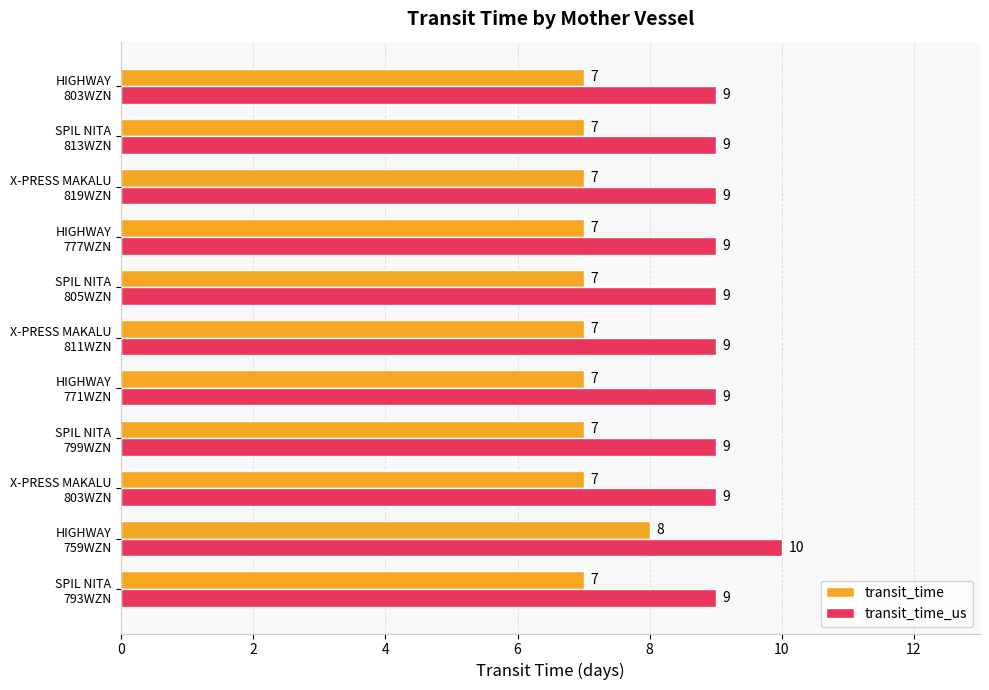

List the series in order of their peak value, lowest first.

transit_time, transit_time_us